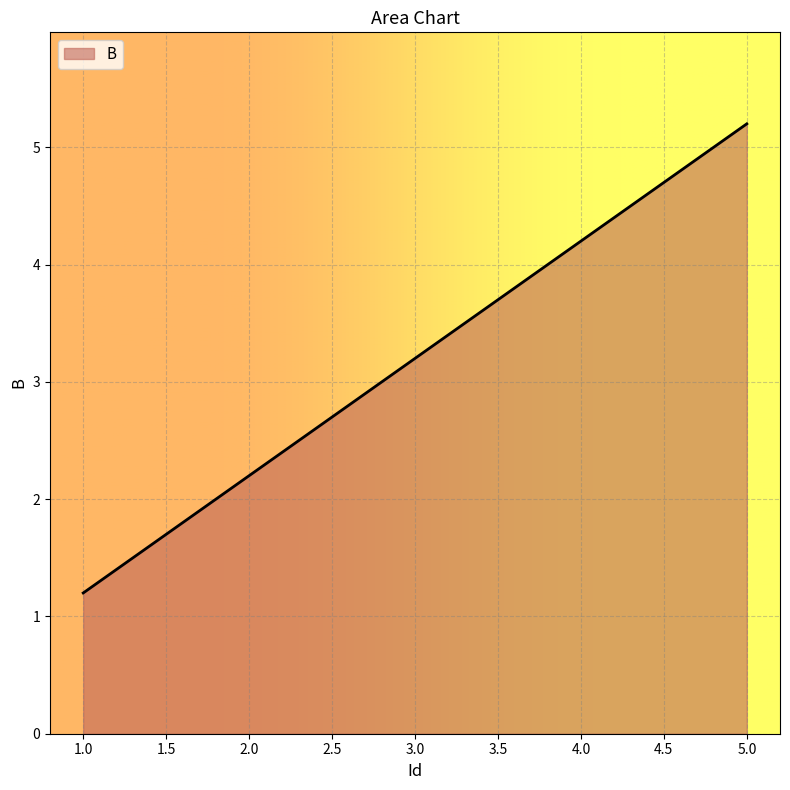

The value at 1.0 is 1.2. True or false?

True